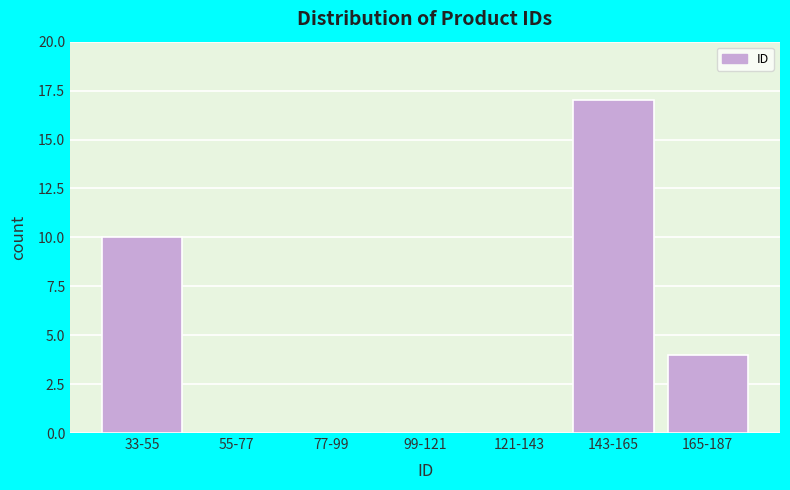

Reading left to right, transcribe all the data shown in this chart.

33-55=10	55-77=0	77-99=0	99-121=0	121-143=0	143-165=17	165-187=4